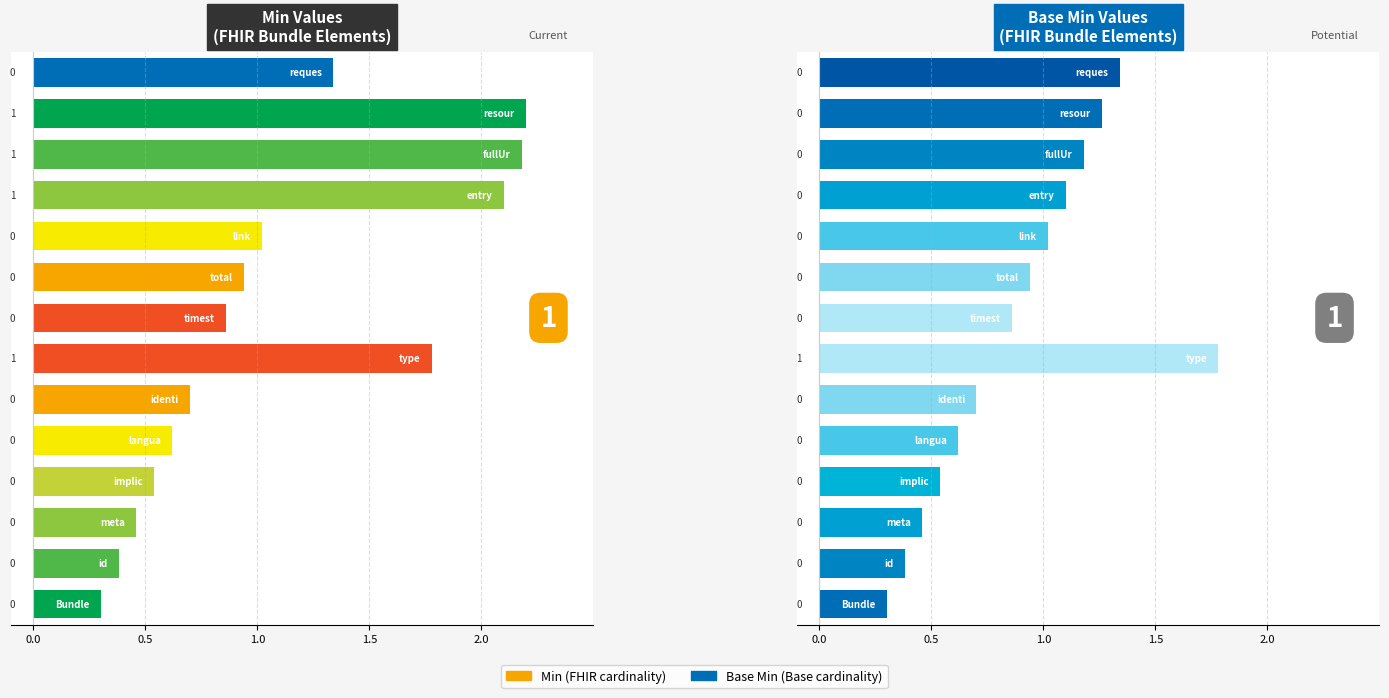

Count the Base Min values in the range 0 to 1.

14